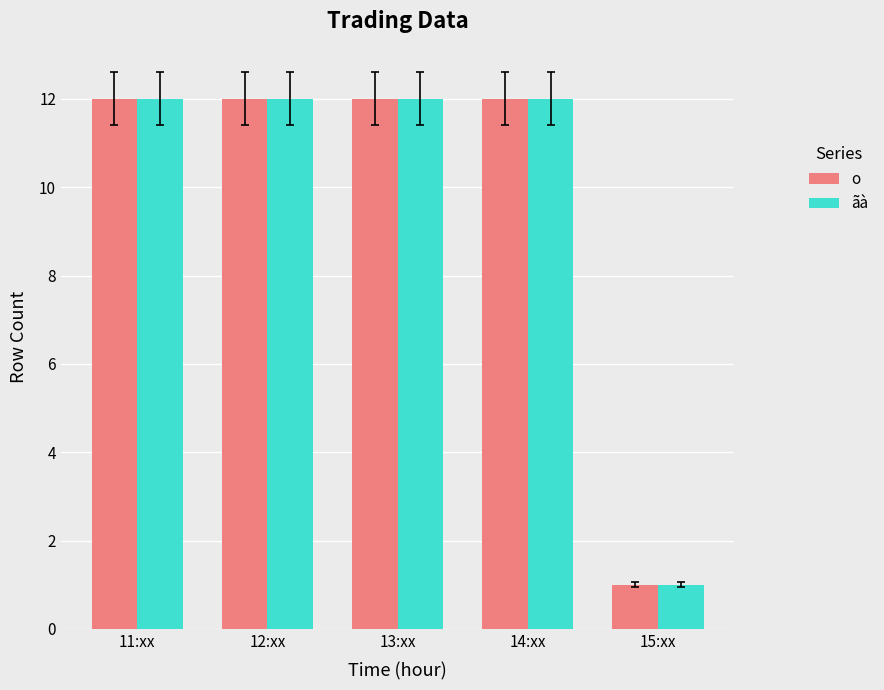

How many groups of bars are there?

5